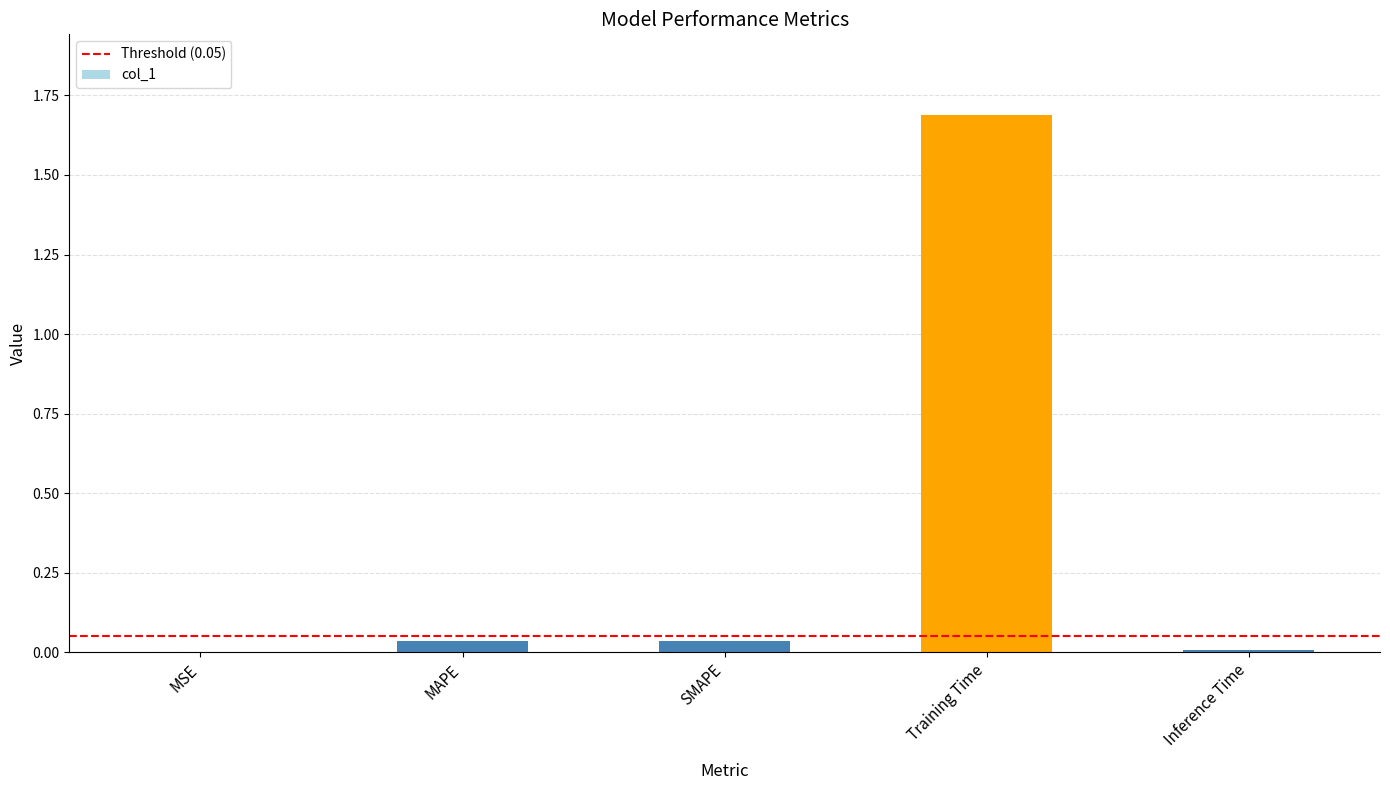

Are the bars horizontal?

No